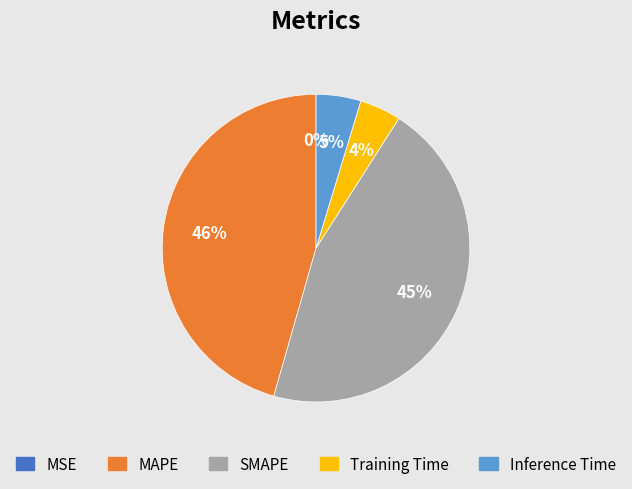

Which has a higher value, SMAPE or Training Time?

SMAPE